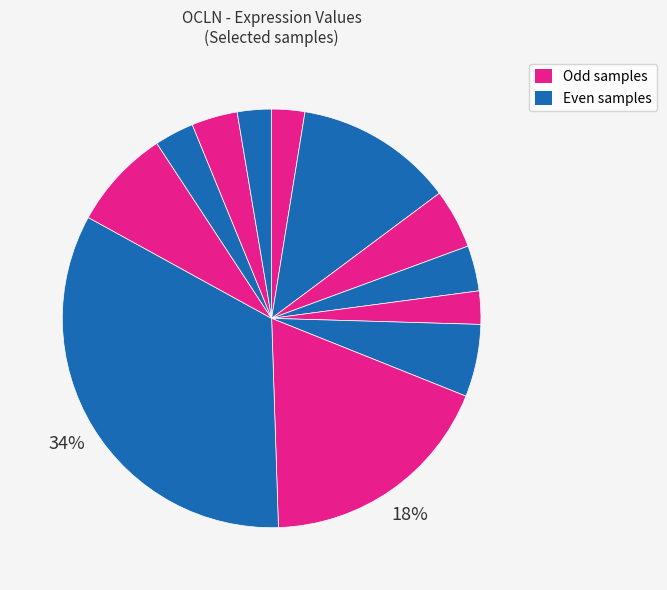

Does any single category account for the majority?

No